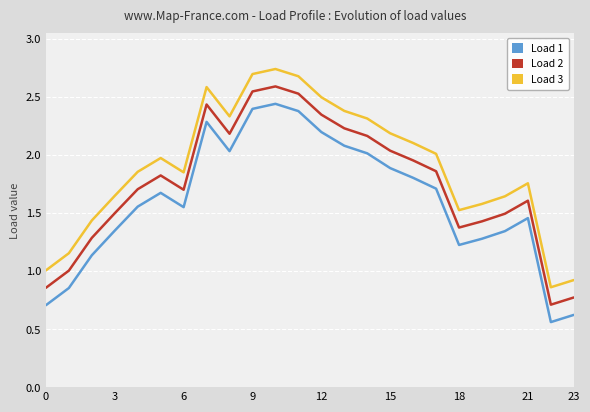

True or false: Load 2 and Load 3 intersect in this chart.

False